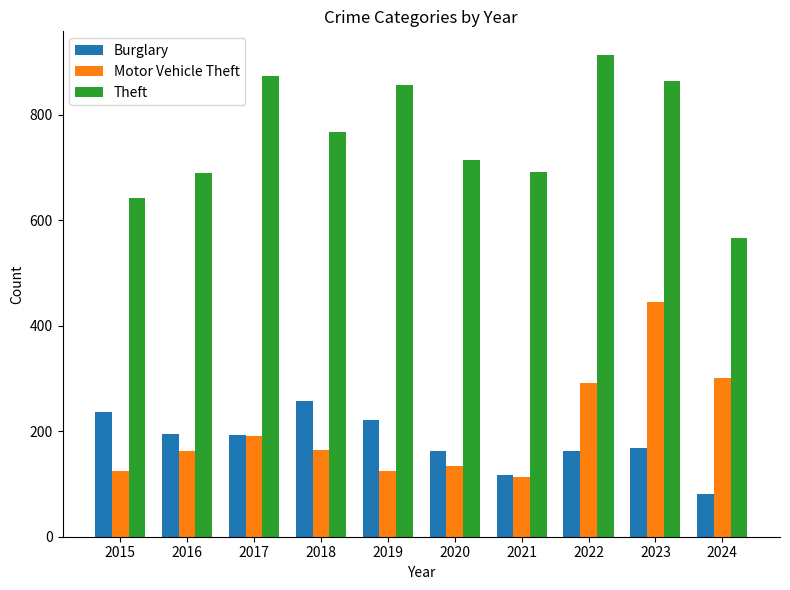

Which series has the largest total across all categories?

Theft